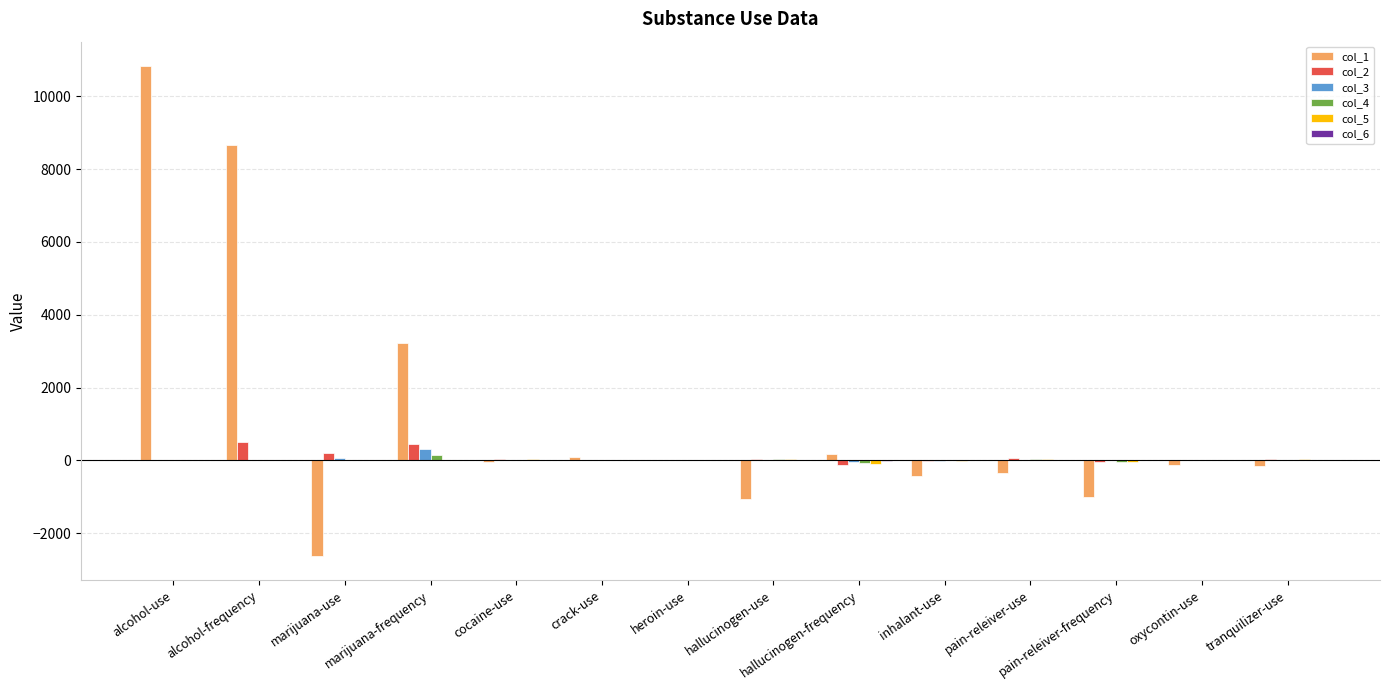

True or false: col_1 has a value of 17238.4 at alcohol-use.

False